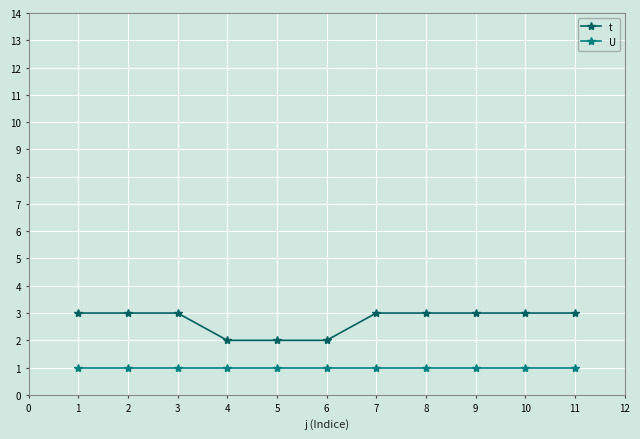

Reading left to right, list all the values displayed in this chart.

t: 3	3	3	2	2	2	3	3	3	3	3
U: 1	1	1	1	1	1	1	1	1	1	1